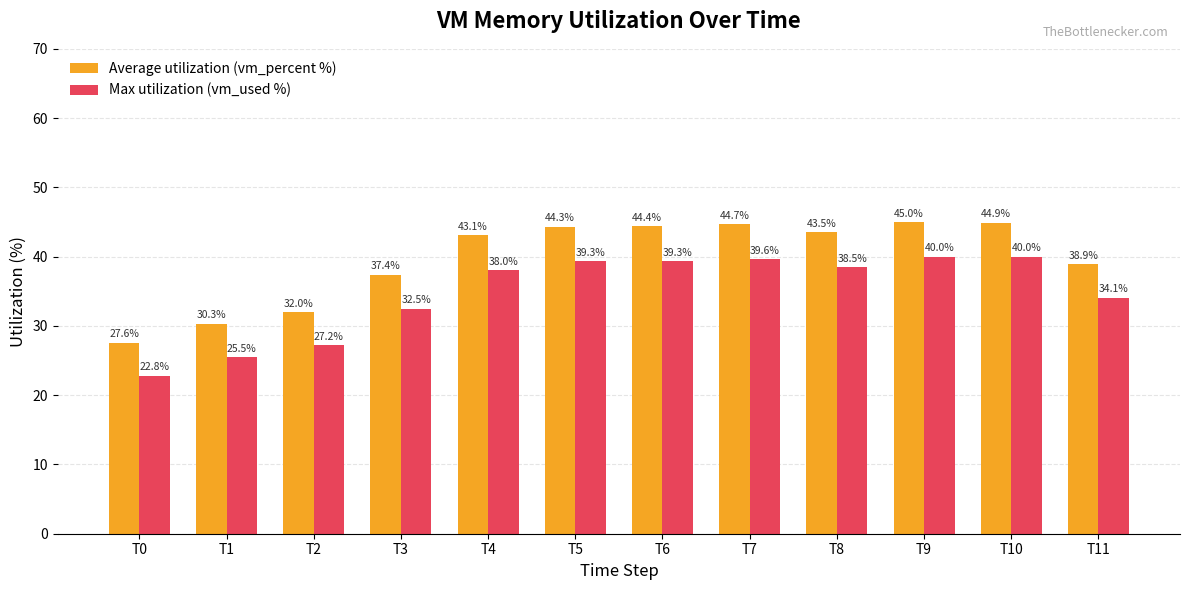

At T7, list the series in order from smallest to largest.

Max utilization (vm_used %), Average utilization (vm_percent %)